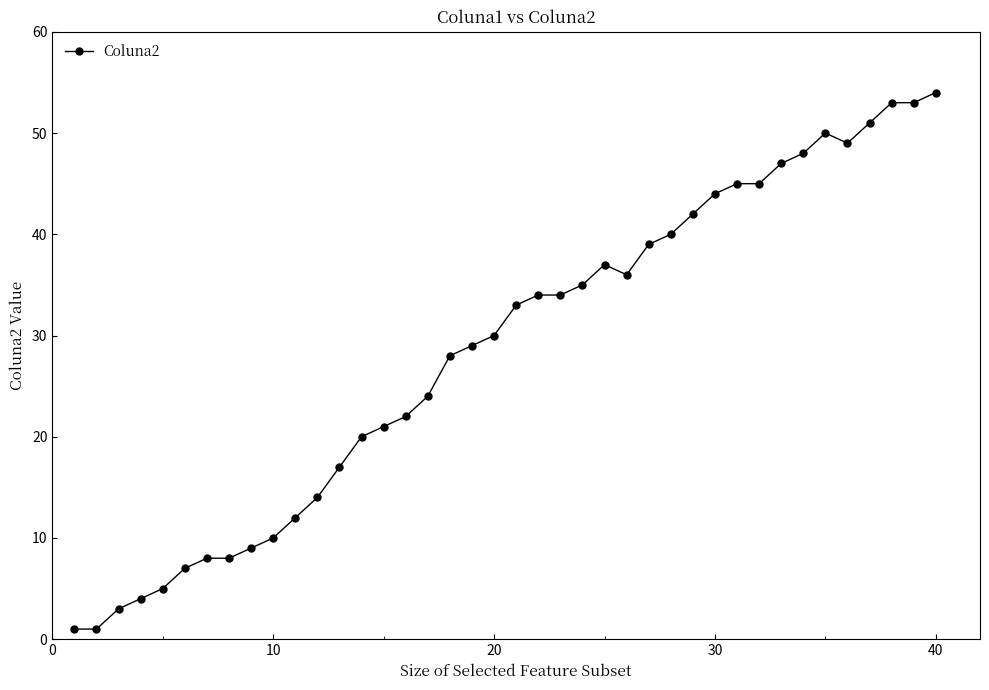

What is the greatest value displayed?

54